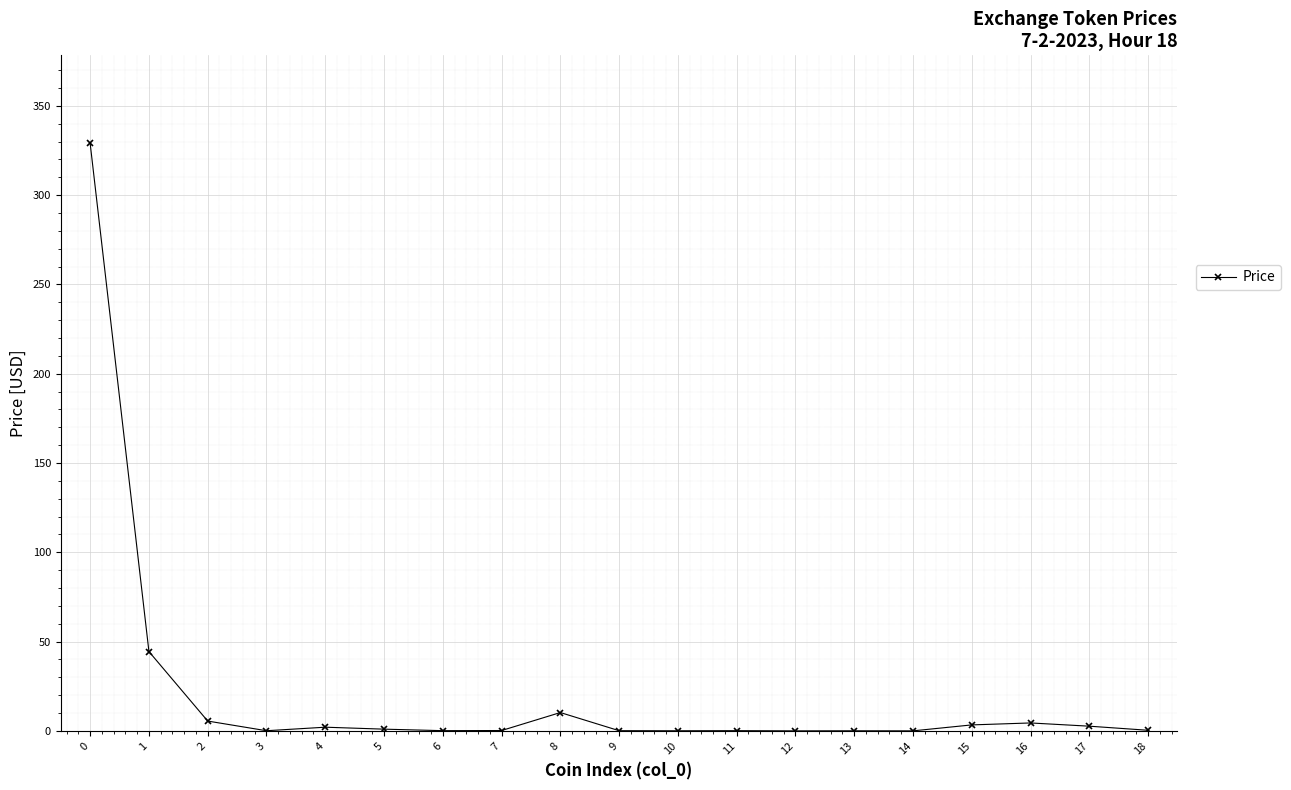

True or false: there are more than 1 points higher than both neighbors.

True